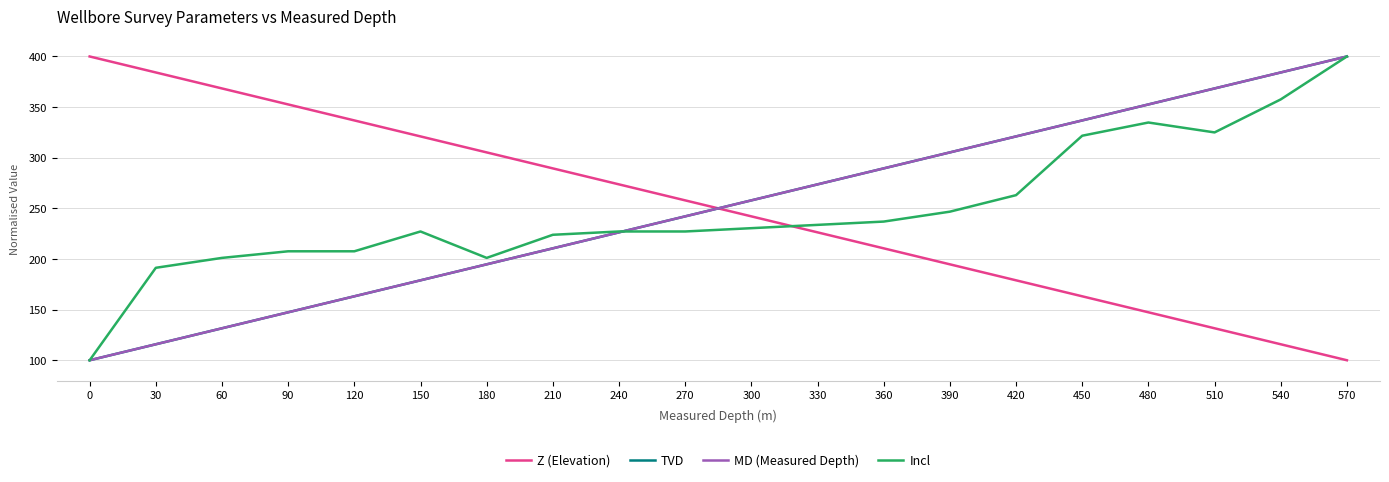

What is the difference between the second highest and minimum values in the TVD series?

284.2